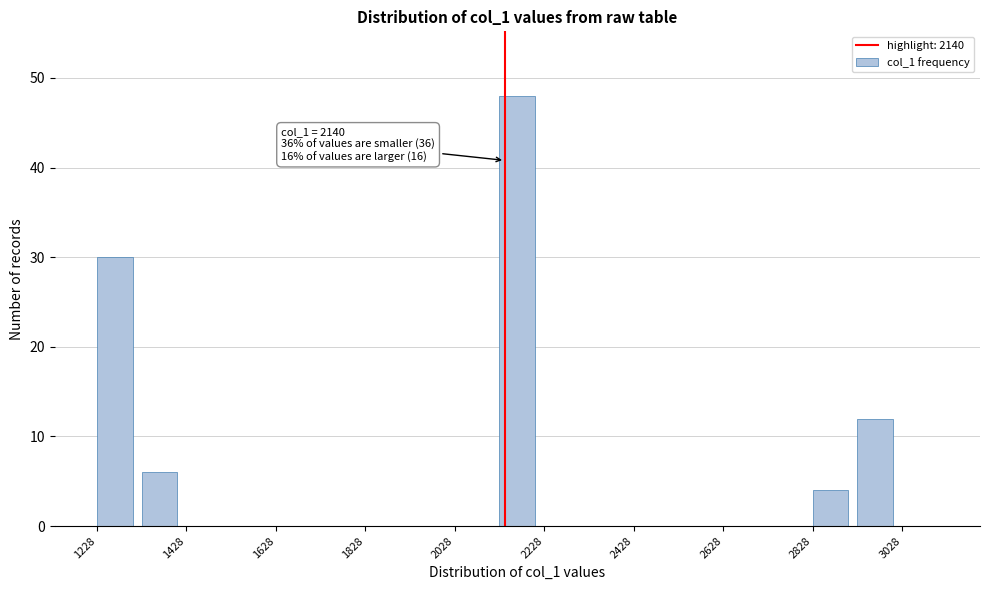

Which range on the x-axis has the tallest bar?

2128 to 2228